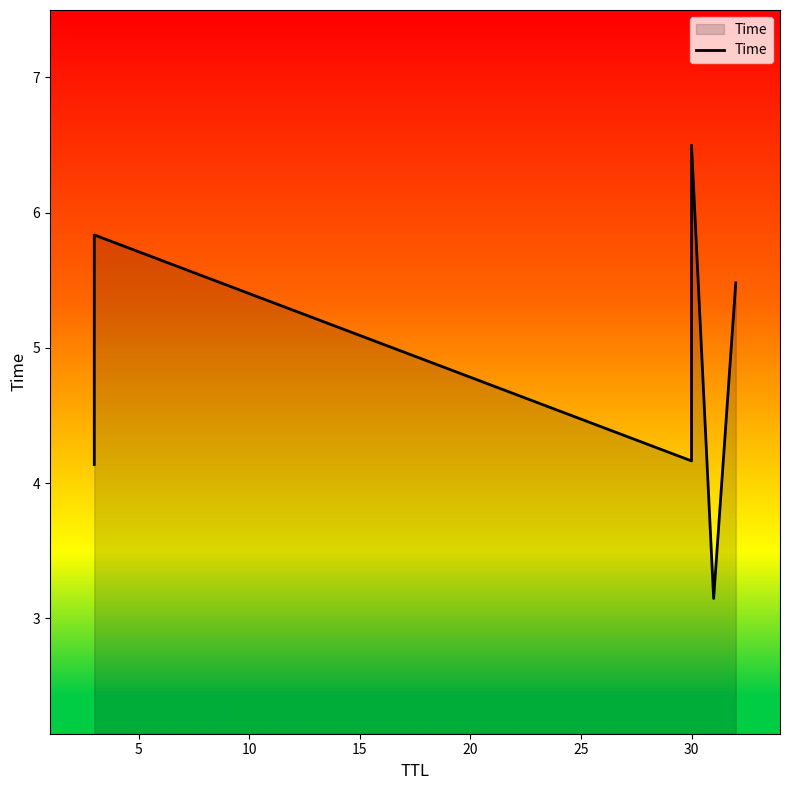

What is the value of the 4th point from the left?

6.5